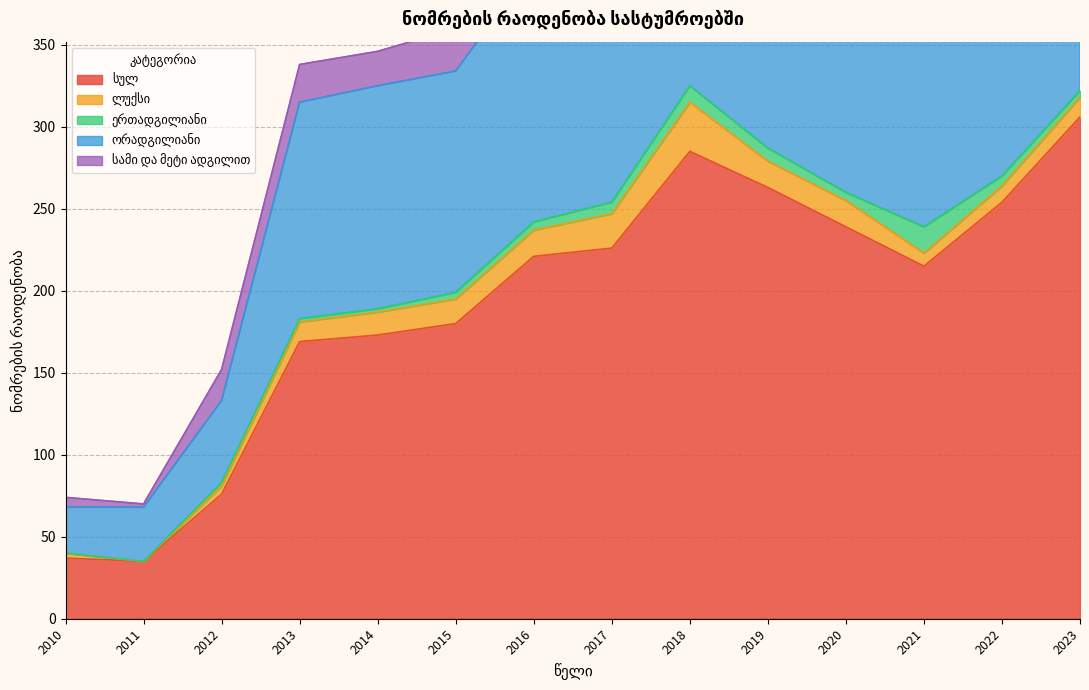

What are all the series names shown in the legend?

სულ, ლუქსი, ერთადგილიანი, ორადგილიანი, სამი და მეტი ადგილით